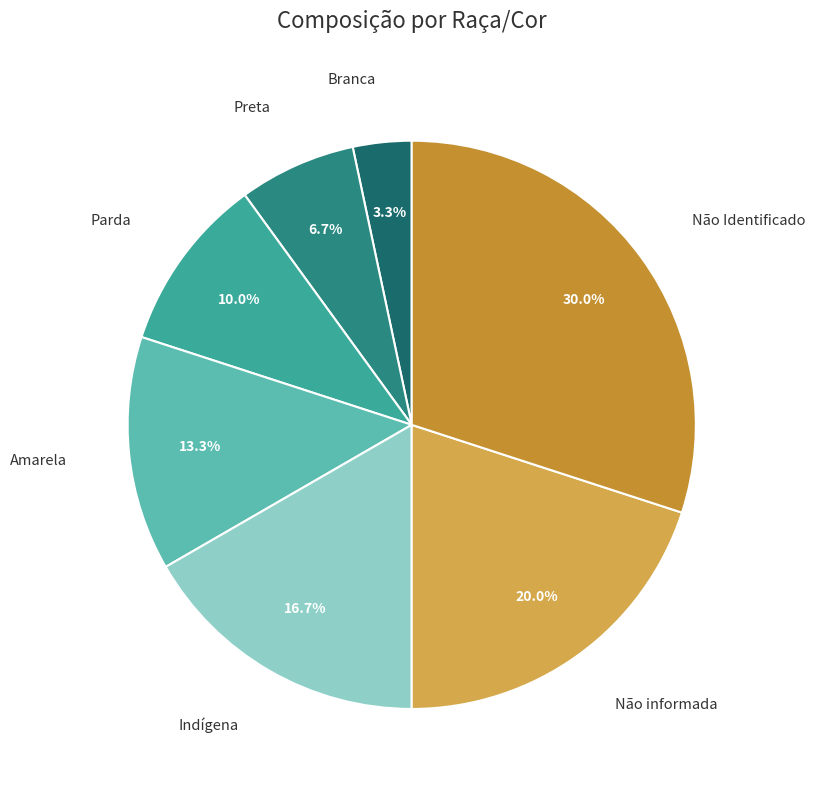

How many slices are in this pie chart?

7